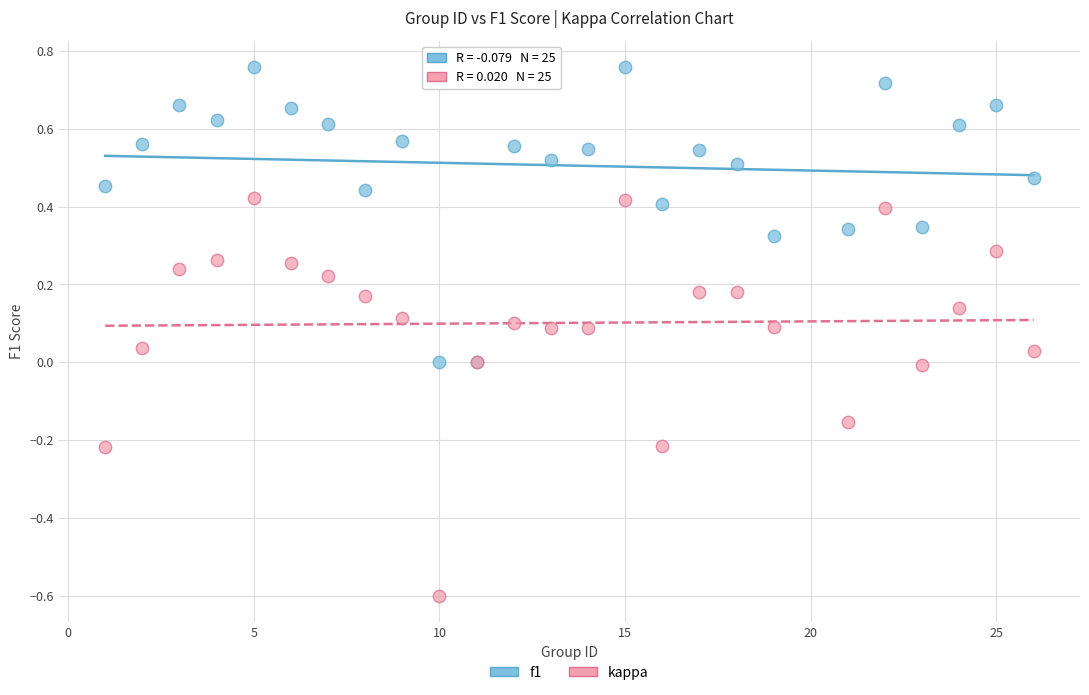

Which series reaches the minimum Y coordinate?

kappa